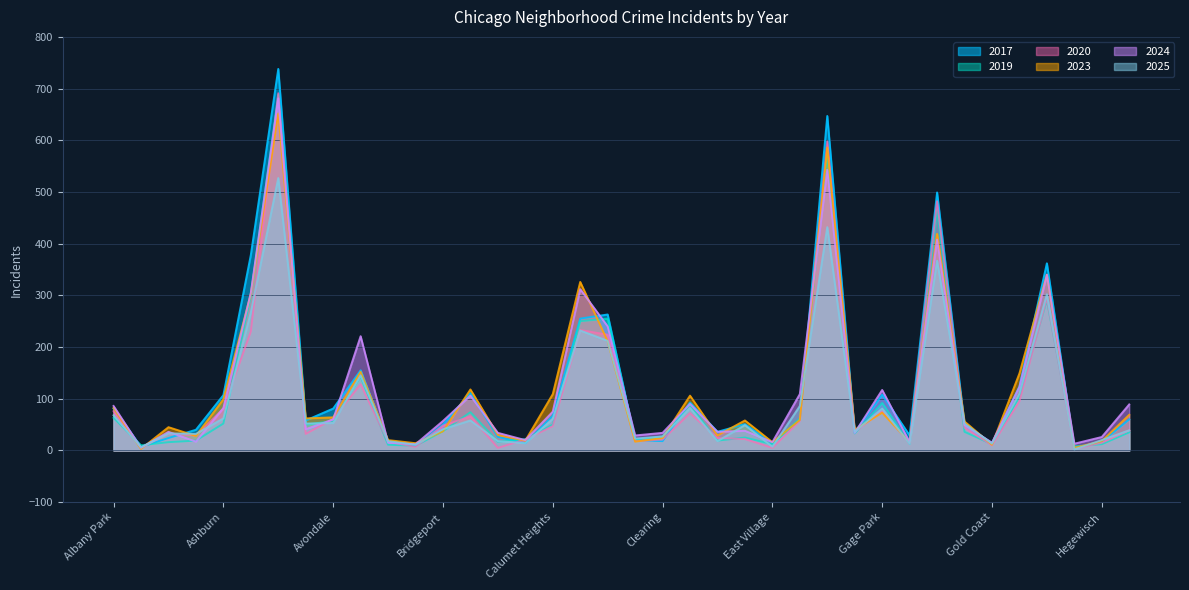

What is the value of the 2017 point at the 27th from the left?

647